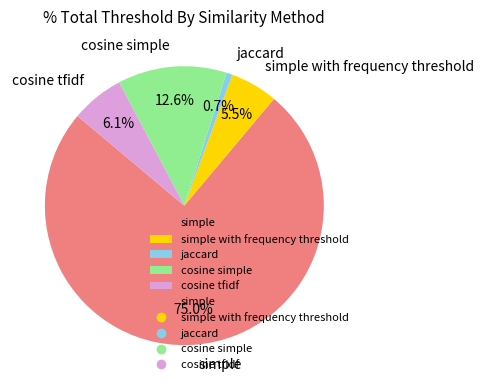

To the nearest percent, what is the combined percentage of cosine simple and simple with frequency threshold?

18%